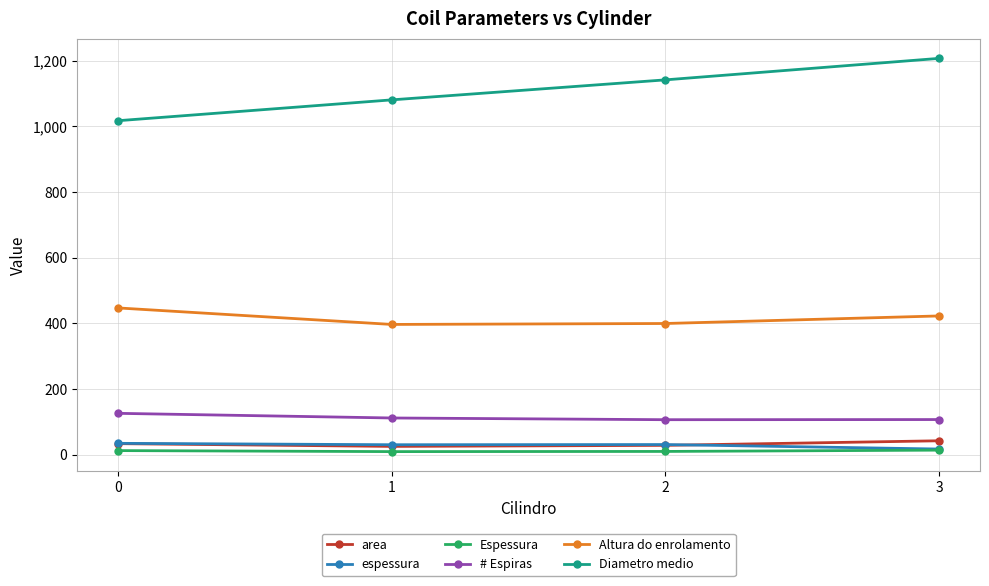

True or false: espessura and Diametro medio intersect in this chart.

False